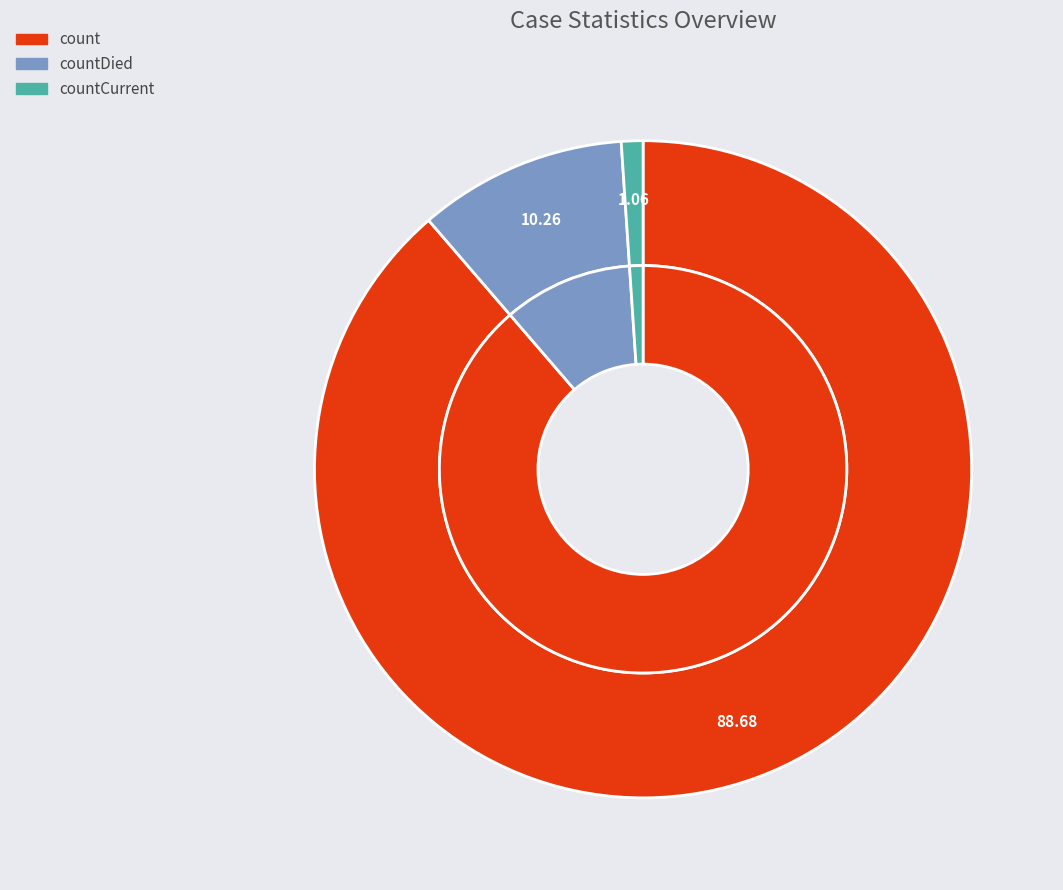

What is the ratio of the value at count to the value at countDied?

8.6